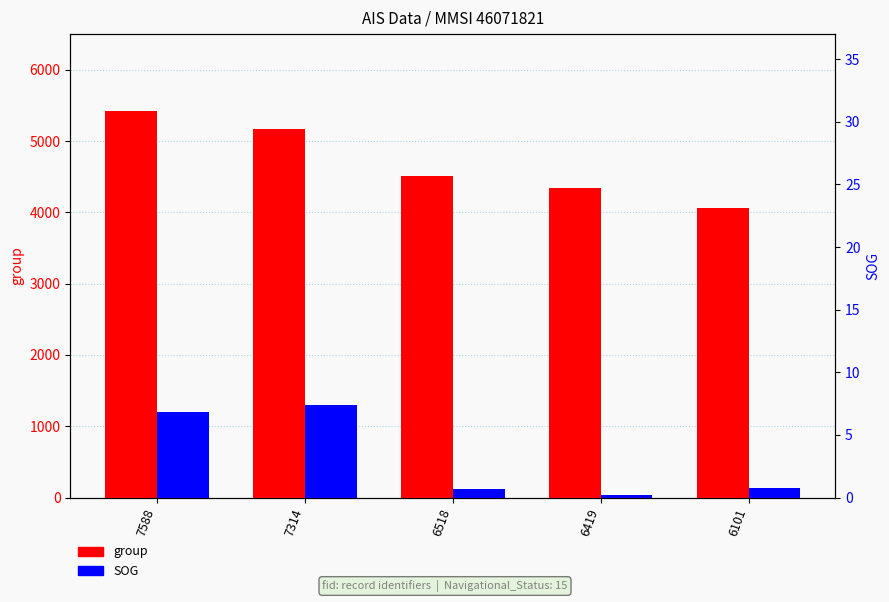

Is it true that SOG equals 0.7 at 6518?

True